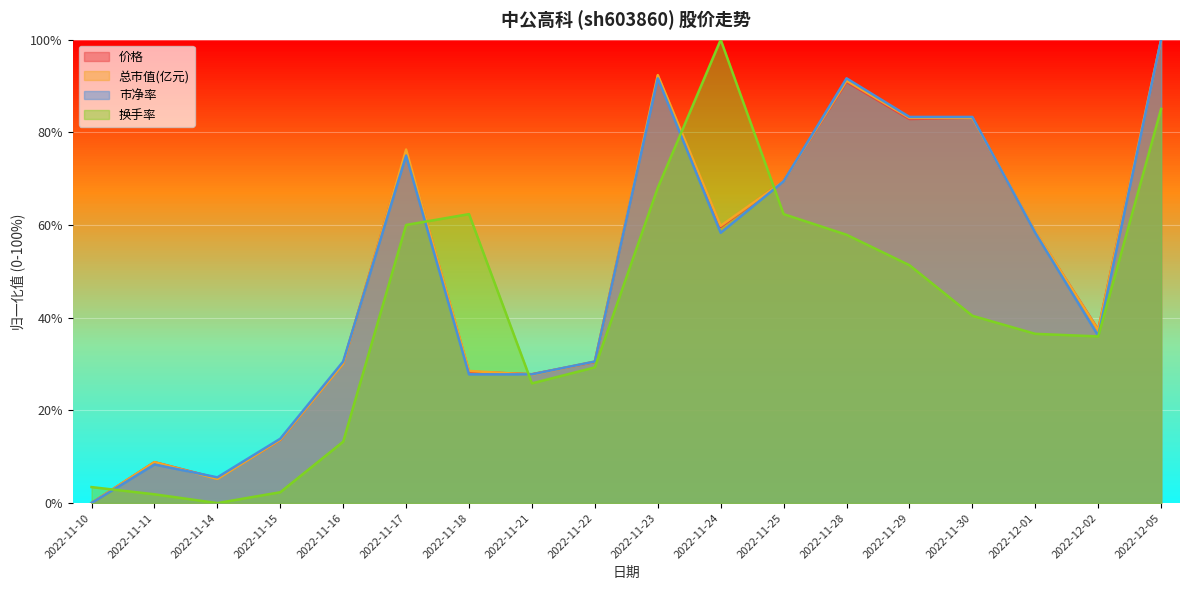

How many times do 换手率 and 市净率 cross each other?

5